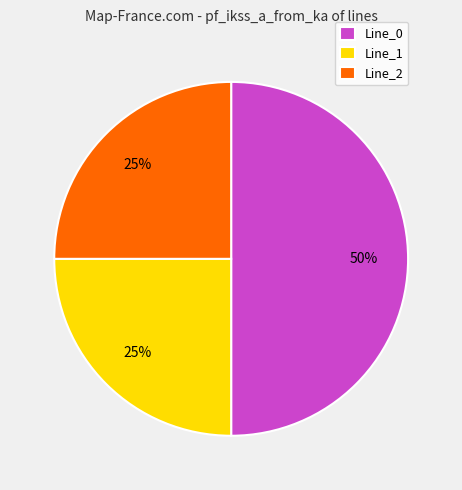

Which category has the biggest portion of the pie?

Line_0